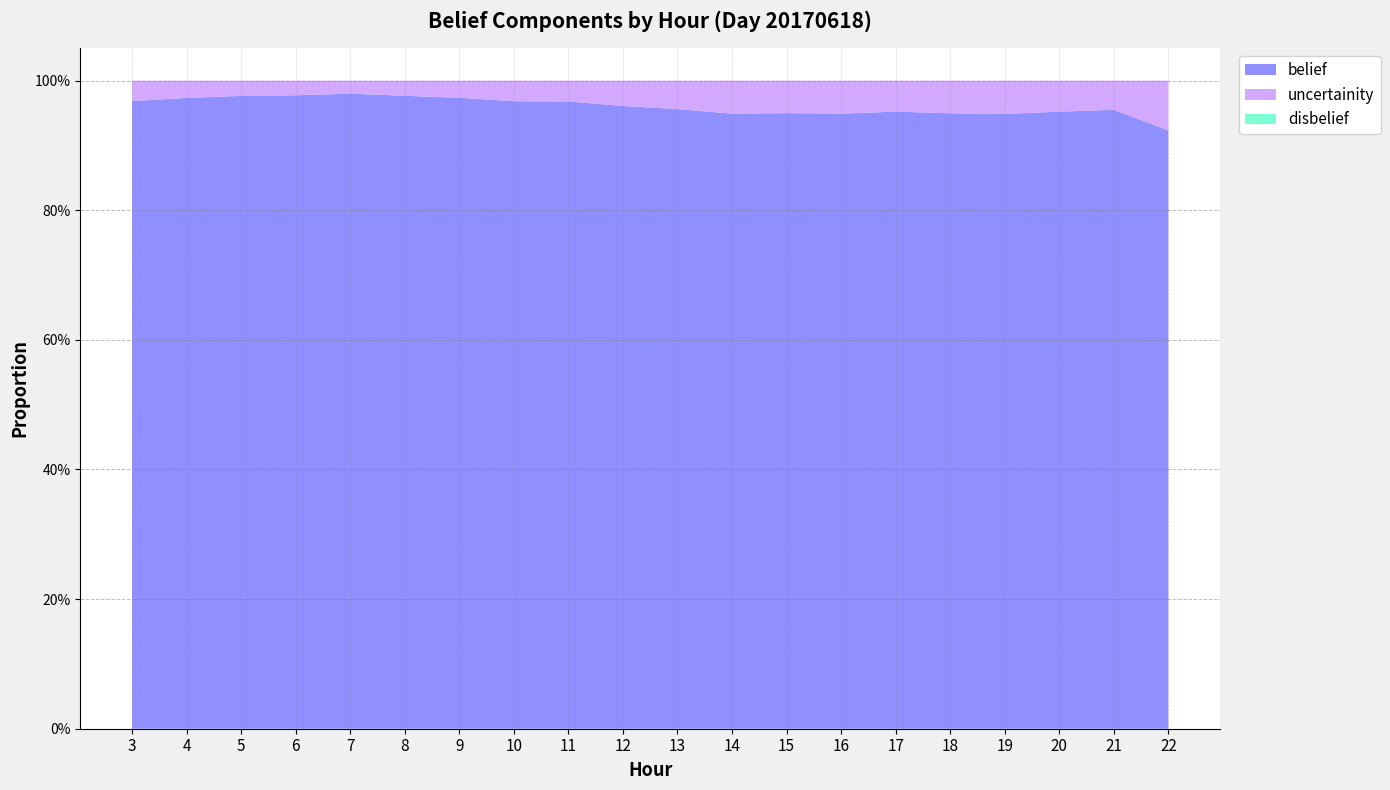

Reading left to right, extract all data points from this chart.

belief: 3=1.0	4=1.0	5=1.0	6=1.0	7=1.0	8=1.0	9=1.0	10=1.0	11=1.0	12=1.0	13=1.0	14=0.9	15=0.9	16=0.9	17=1.0	18=0.9	19=0.9	20=1.0	21=1.0	22=0.9
uncertainity: 3=0.0	4=0.0	5=0.0	6=0.0	7=0.0	8=0.0	9=0.0	10=0.0	11=0.0	12=0.0	13=0.0	14=0.1	15=0.1	16=0.1	17=0.0	18=0.1	19=0.1	20=0.0	21=0.0	22=0.1
disbelief: 3=0.0	4=0.0	5=0.0	6=0.0	7=0.0	8=0.0	9=0.0	10=0.0	11=0.0	12=0.0	13=0.0	14=0.0	15=0.0	16=0.0	17=0.0	18=0.0	19=0.0	20=0.0	21=0.0	22=0.0